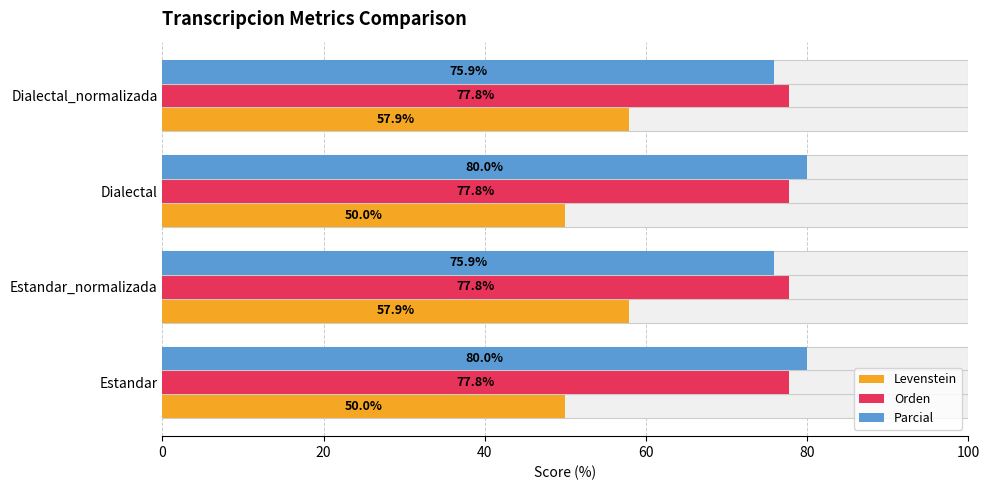

How many groups of bars are there?

4